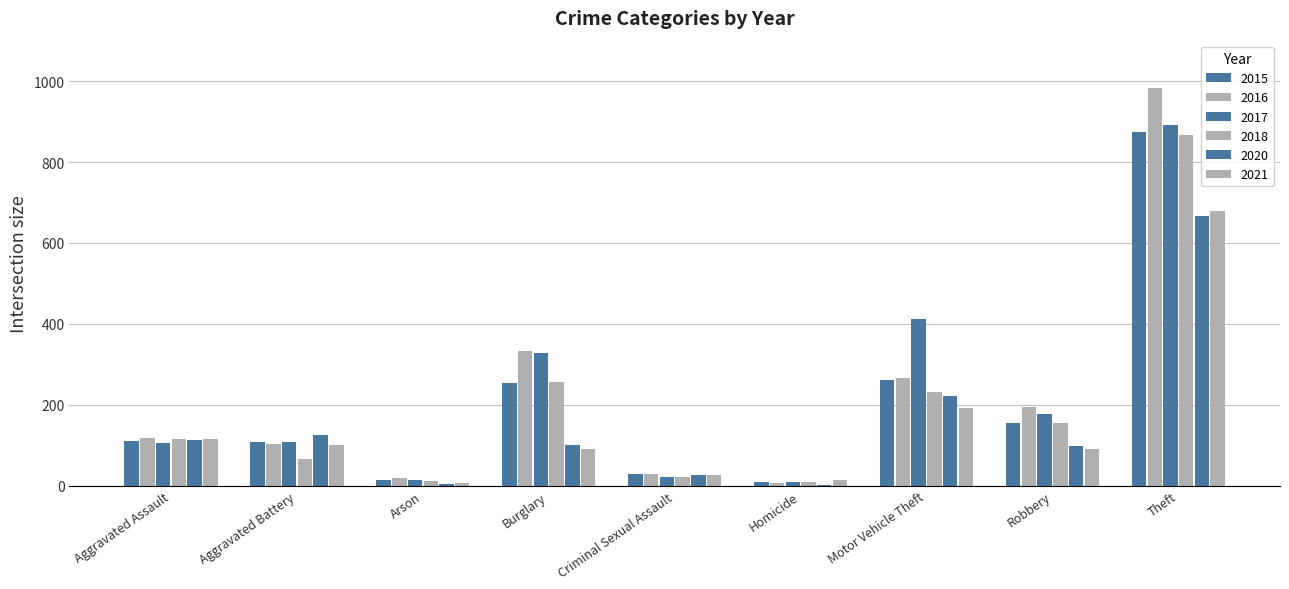

What is the value of the 2021 bar at the 8th from the left?

91